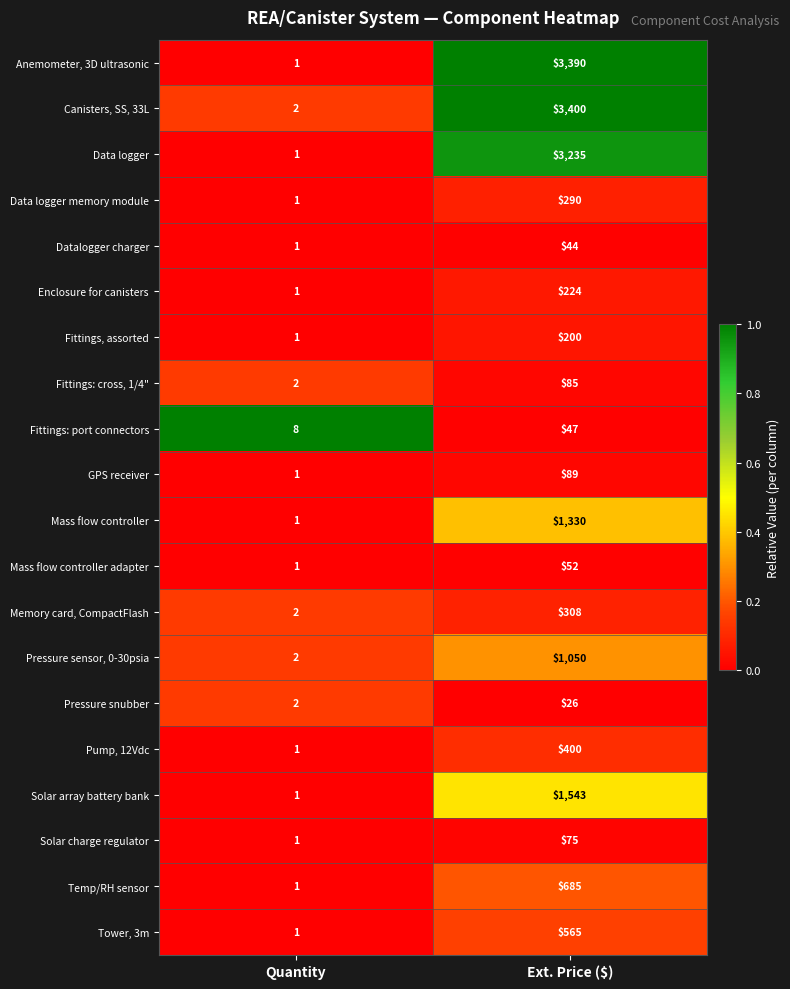

The value of Enclosure for canisters at Quantity is 1. True or false?

True